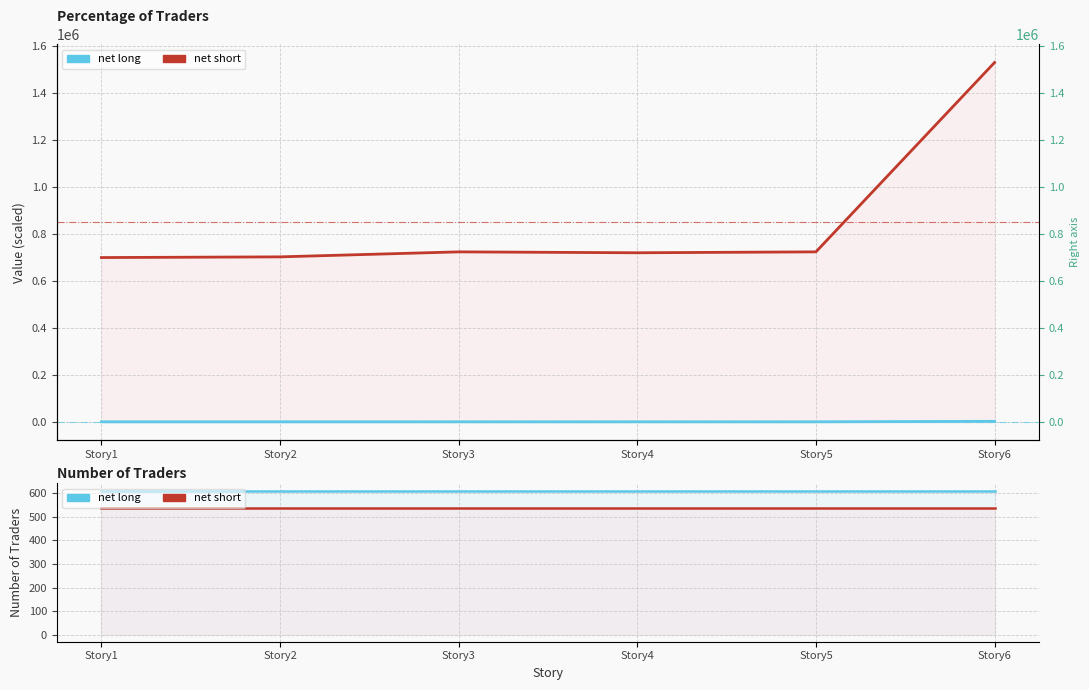

True or false: net long (Area cm²÷100) and net long (Rebar Vol ×10⁶ mm³) cross at least once.

False